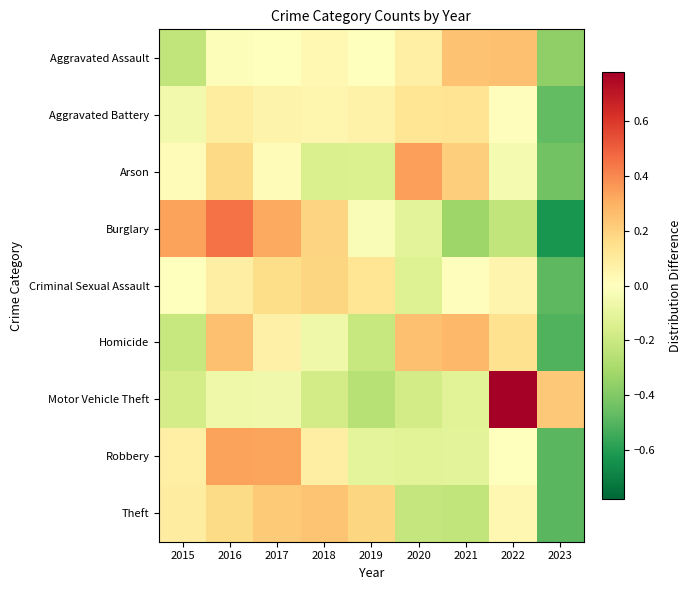

Which category has the lowest value across all series?

2023